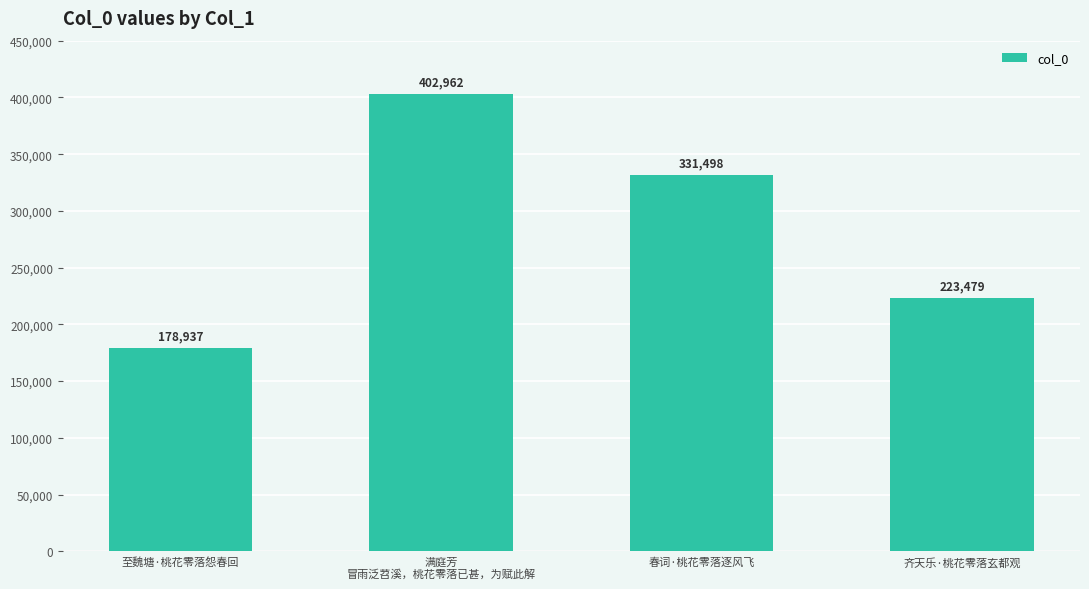

List the labels in order of value, smallest first.

至魏塘·桃花零落怨春回, 齐天乐·桃花零落玄都观, 春词·桃花零落逐风飞, 满庭芳
冒雨泛苕溪，桃花零落已甚，为赋此解